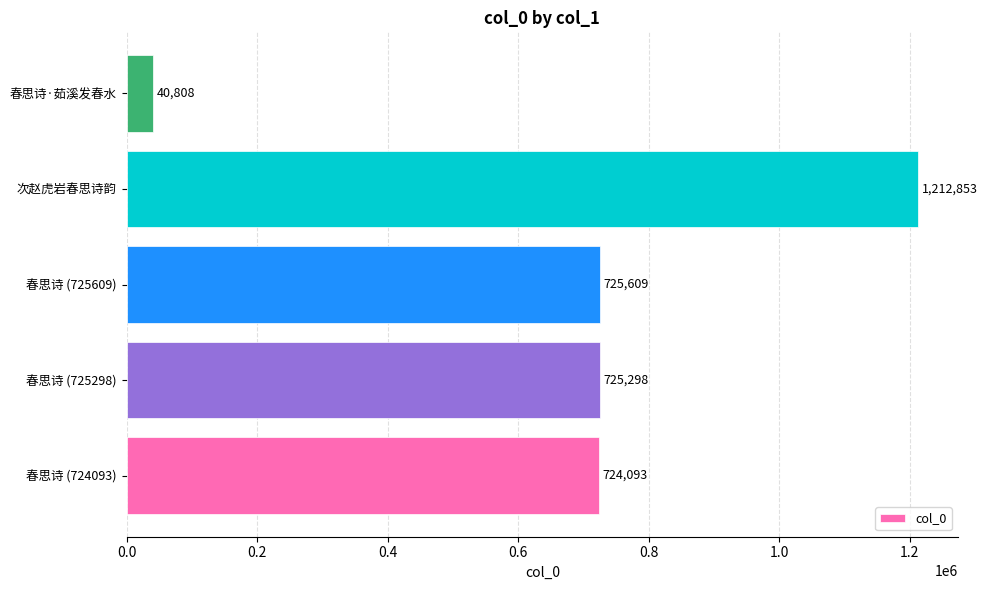

Is it true that the value at 春思诗·茹溪发春水 is 40808?

True